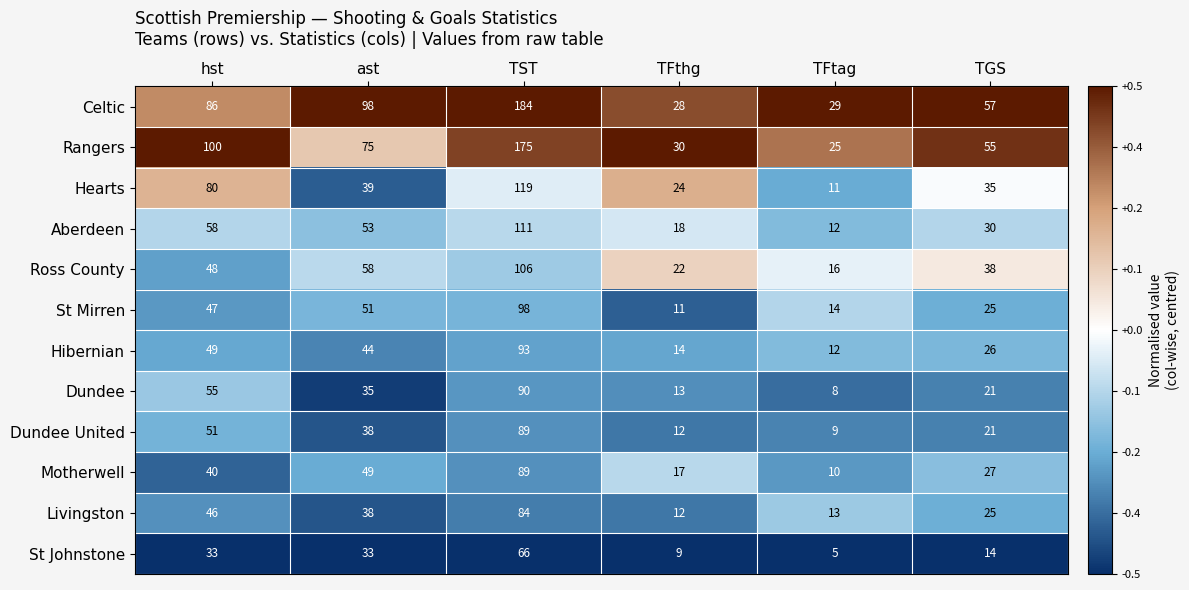

What is the spread (max minus min) of values at TGS?

43